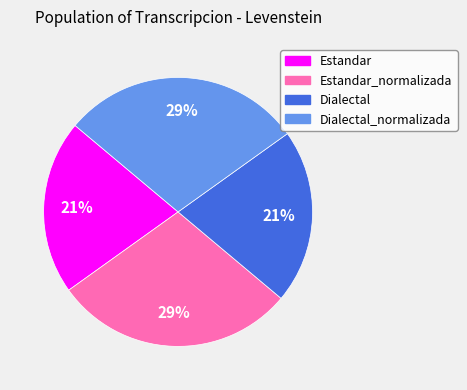

To the nearest percent, what is the difference between the largest and smallest slice percentages?

8%